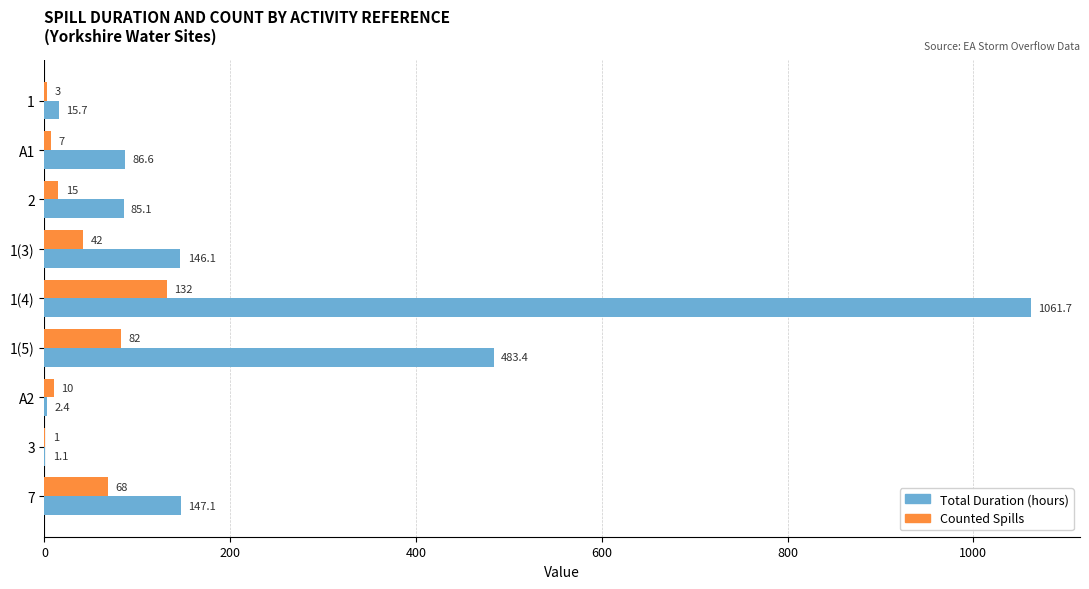

What is the sum of all Total Duration (hours) values?

2029.2